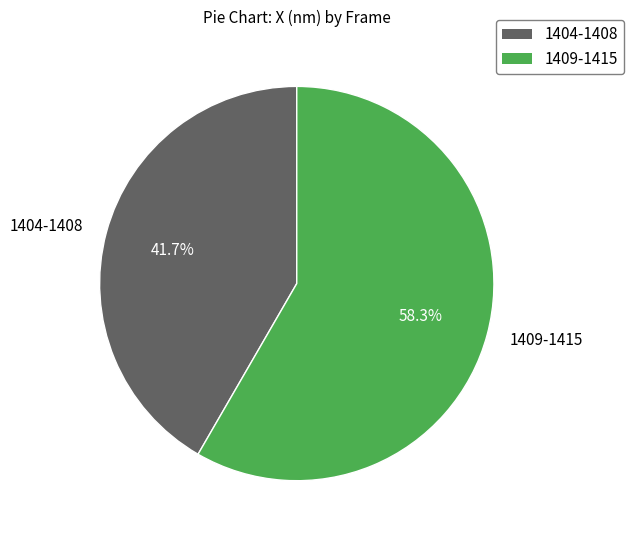

What is the smallest slice in the pie chart?

1404-1408